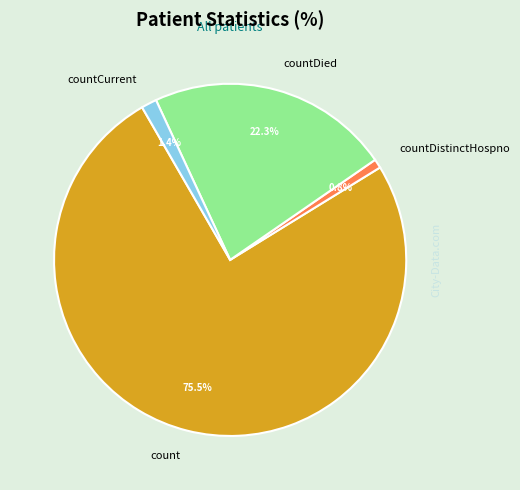

To the nearest percent, what is the difference between the largest and smallest slice percentages?

75%